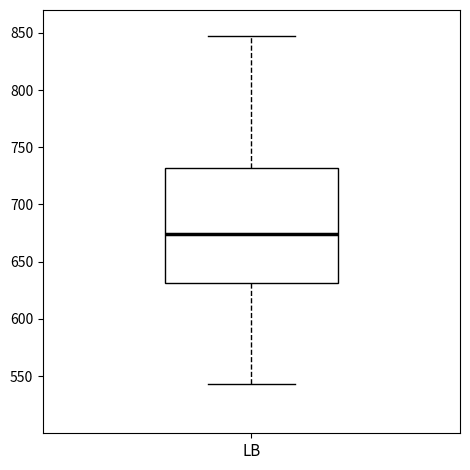

Transcribe this box plot: give where the median line is, the range the box spans, and where the two whiskers end, as read against the y-axis. The values are not printed on the chart, so give them approximately, as read against the axis.

median 675, box 630 to 730, whiskers 545 to 850